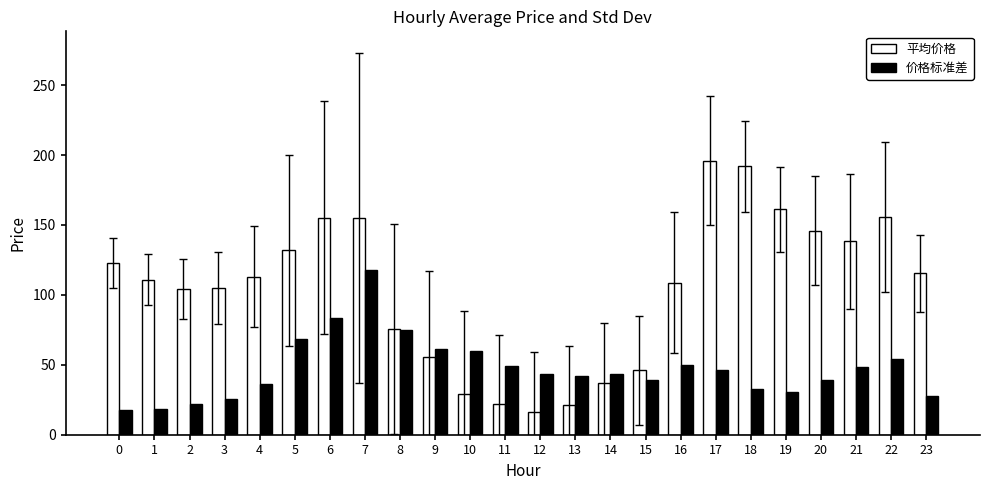

Where does the 价格标准差 series first go above 43?

5